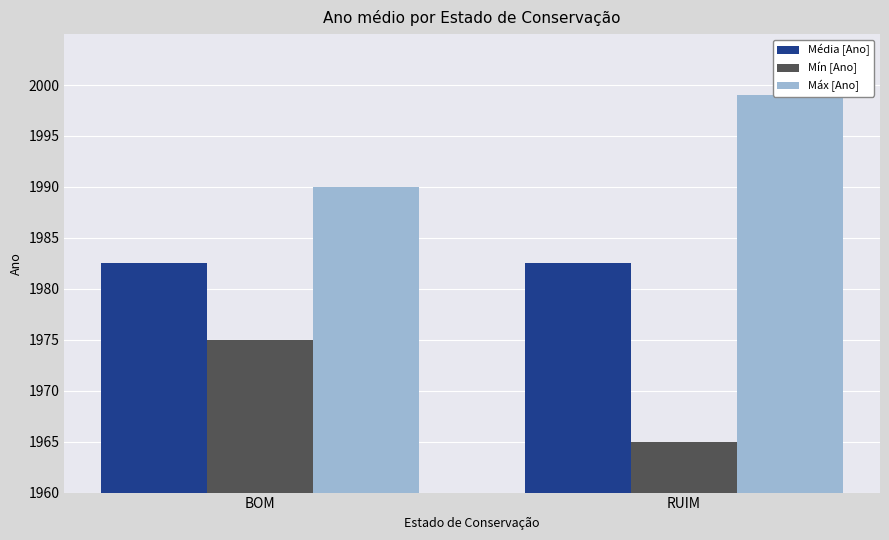

What is the spread (max minus min) of values at RUIM?

34.0